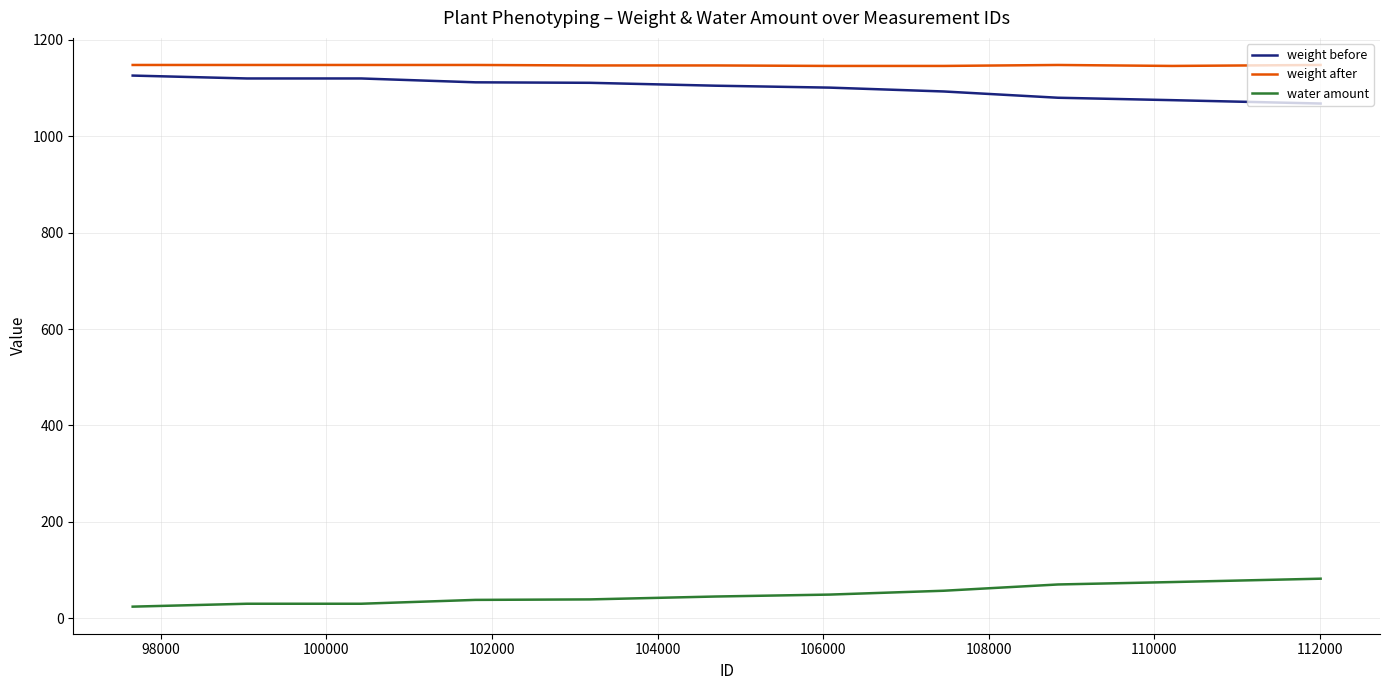

True or false: weight after and water amount cross at least once.

False